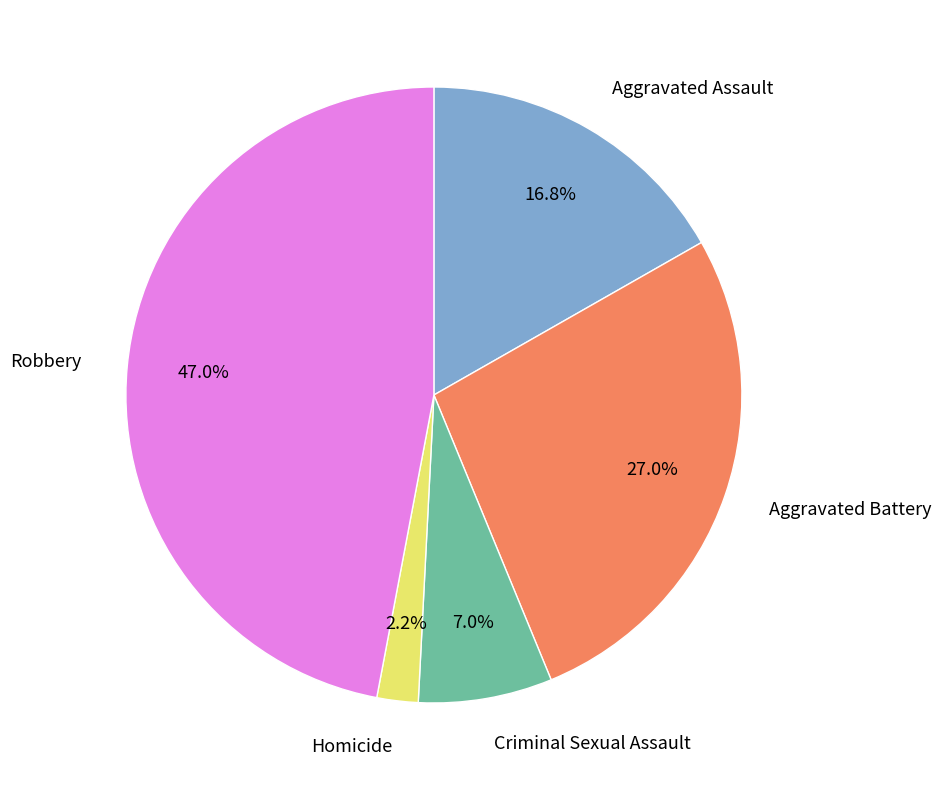

Which category has the smallest portion of the pie?

Homicide